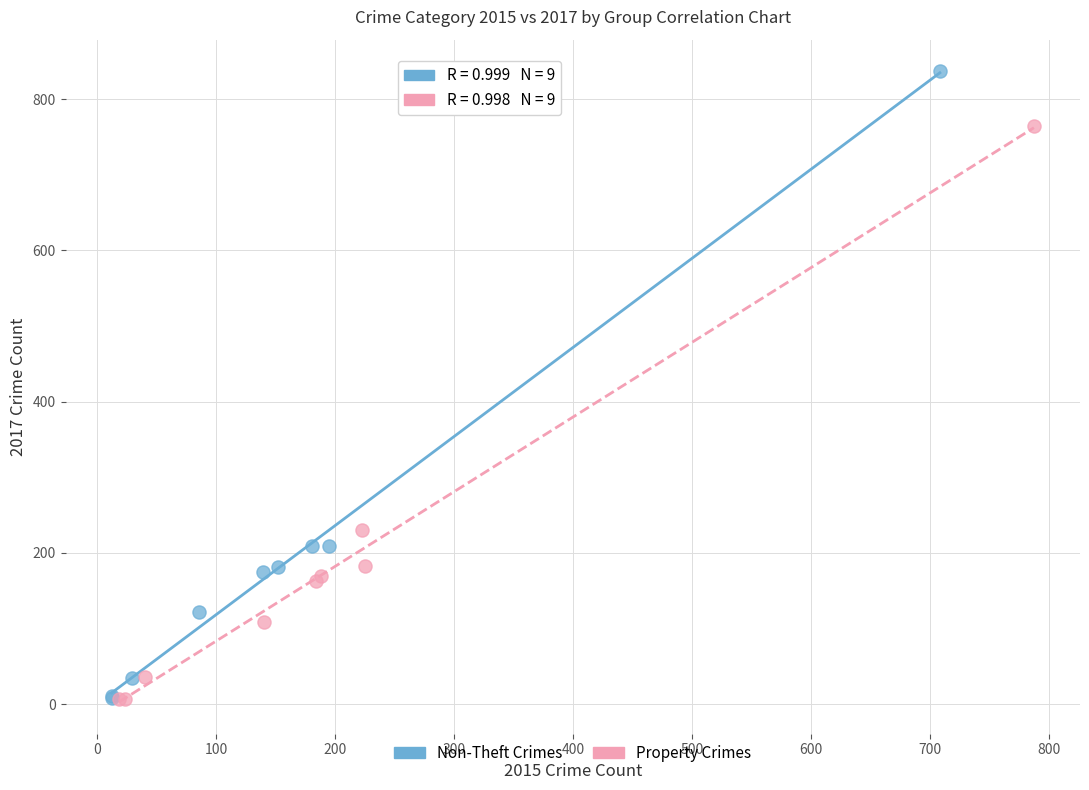

Which series has the largest Y range (max minus min)?

Non-Theft Crimes